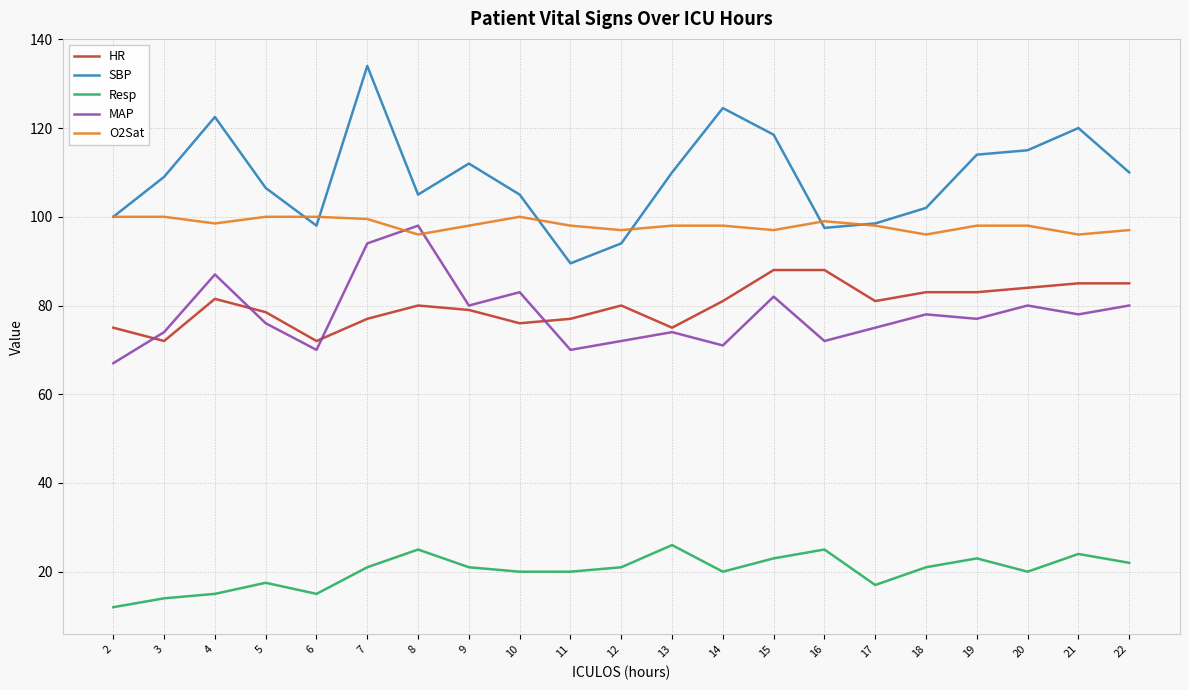

The value of SBP at 11 is 58.4. True or false?

False